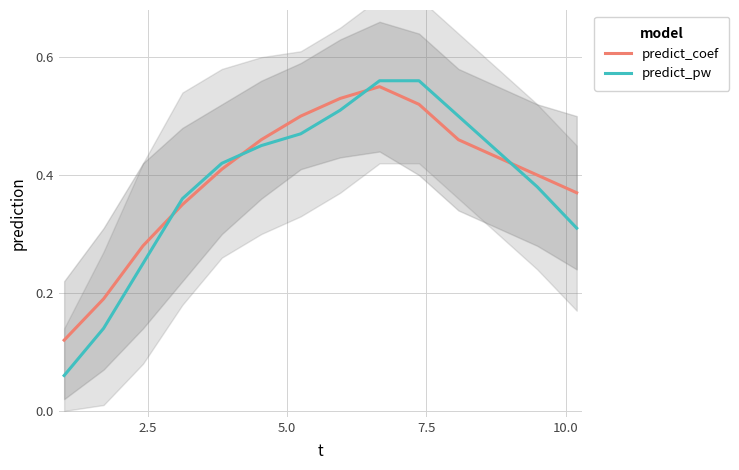

True or false: predict_coef and predict_pw cross at least once.

True